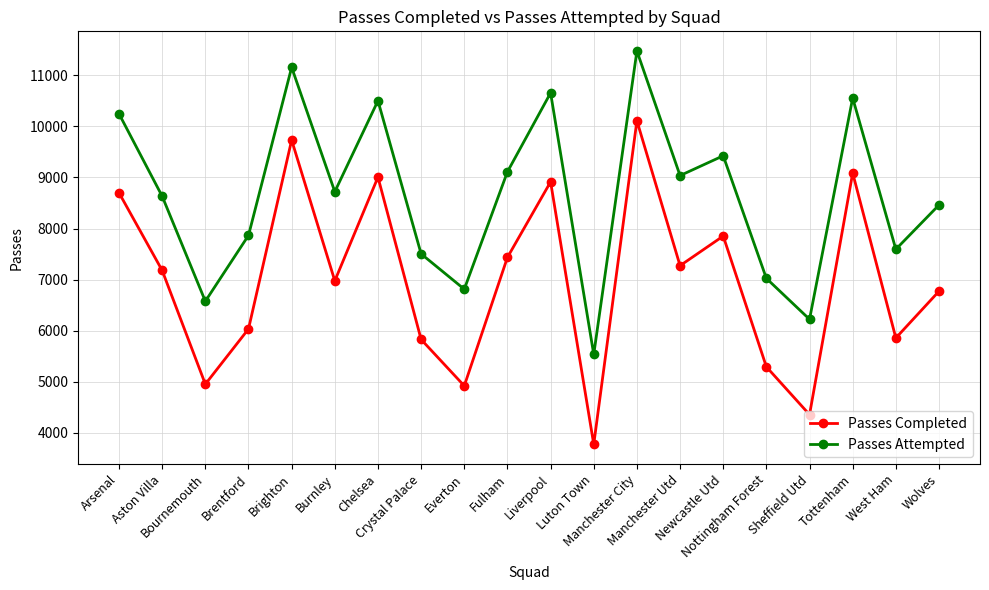

What is the value of the Passes Completed point at the 2nd from the left?

7178